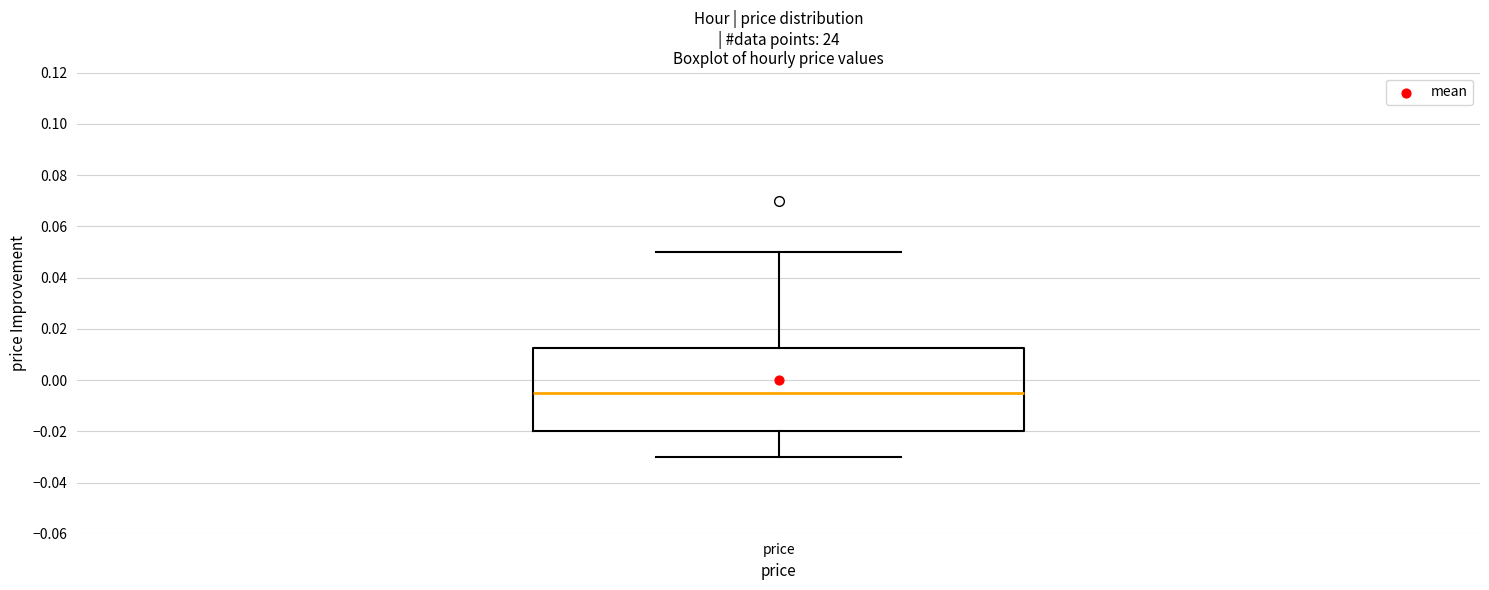

Where is the upper edge of the box for price on the y-axis? The values are not printed on the chart, so give them approximately, as read against the axis.

0.012